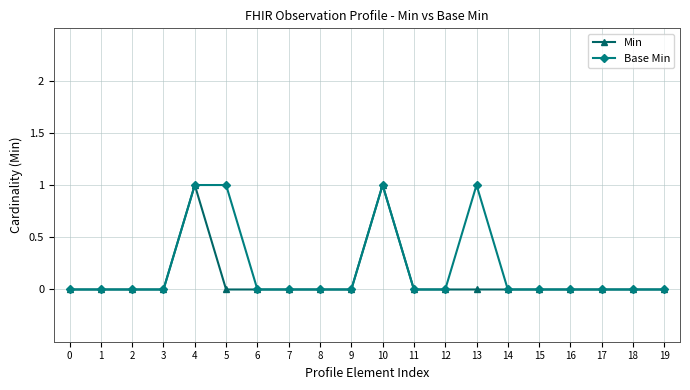

List the series in order of their overall mean, lowest first.

Min, Base Min